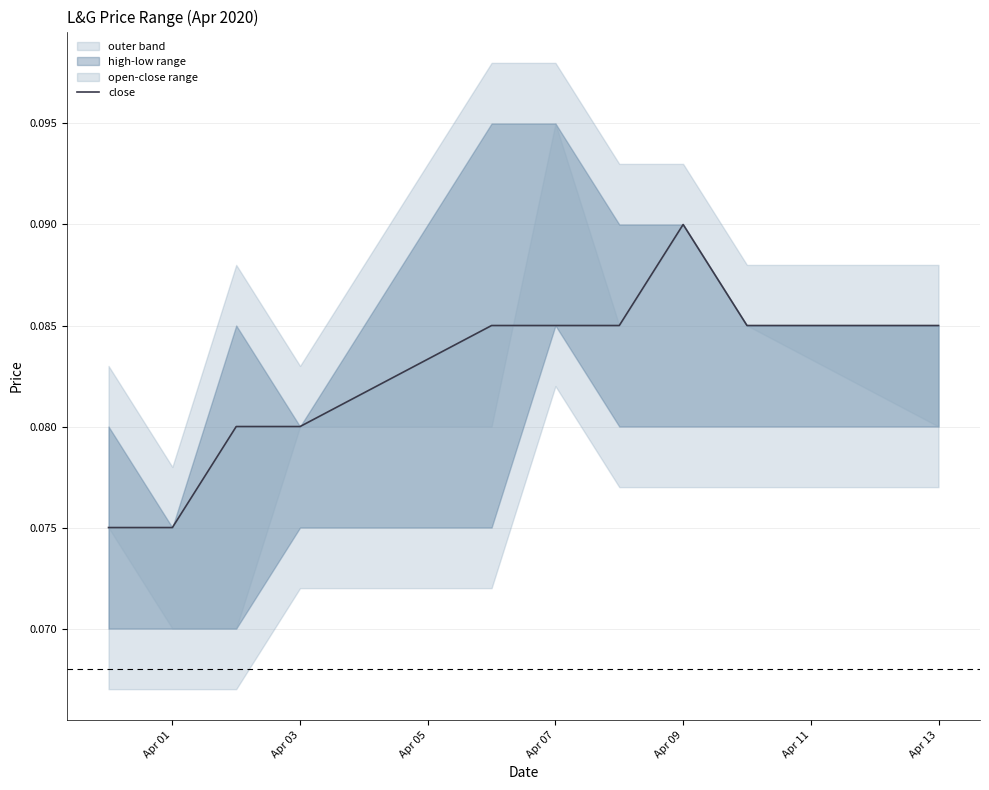

How many lines are shown in the chart?

1